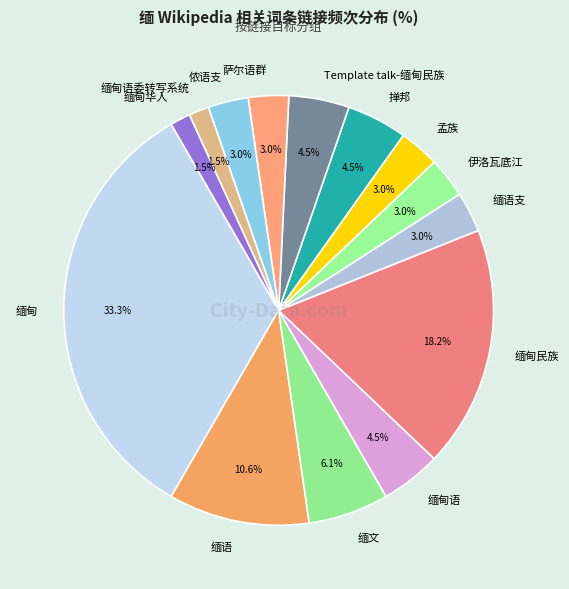

How many segments does this pie chart have?

14